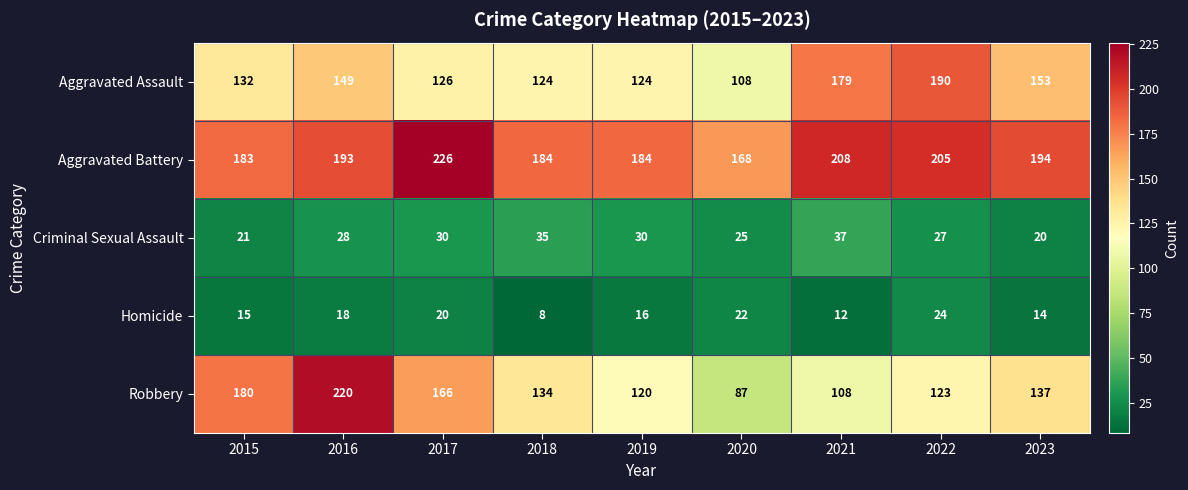

What is the difference between the Aggravated Battery values at 2016 and 2017?

33